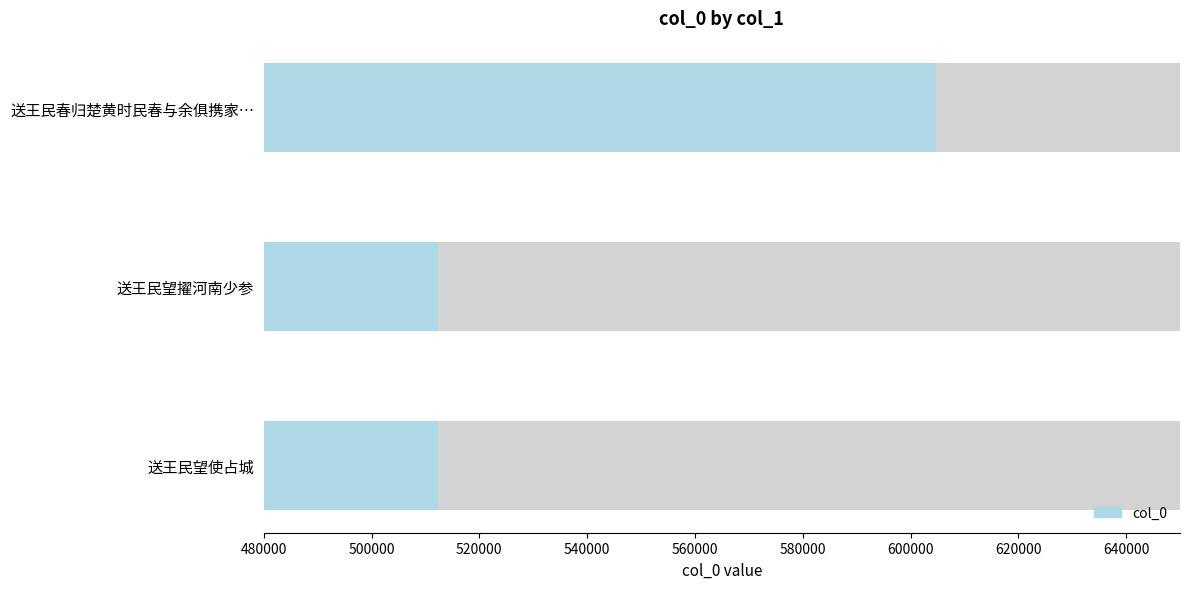

The value at 送王民望使占城 is 512399. True or false?

True